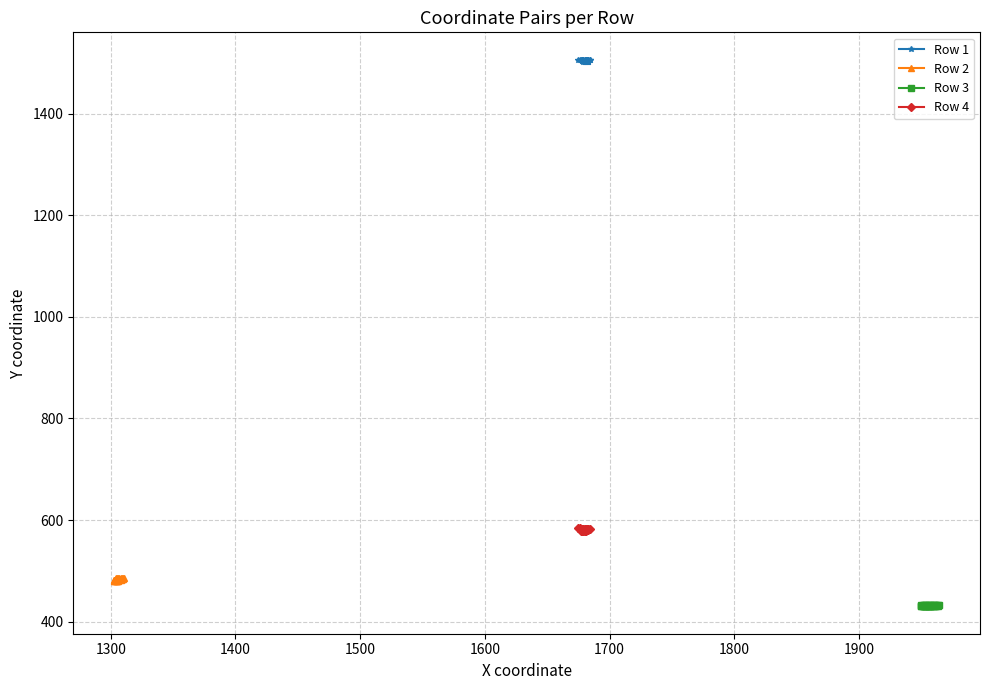

Is this an area chart (filled region under the line)?

No